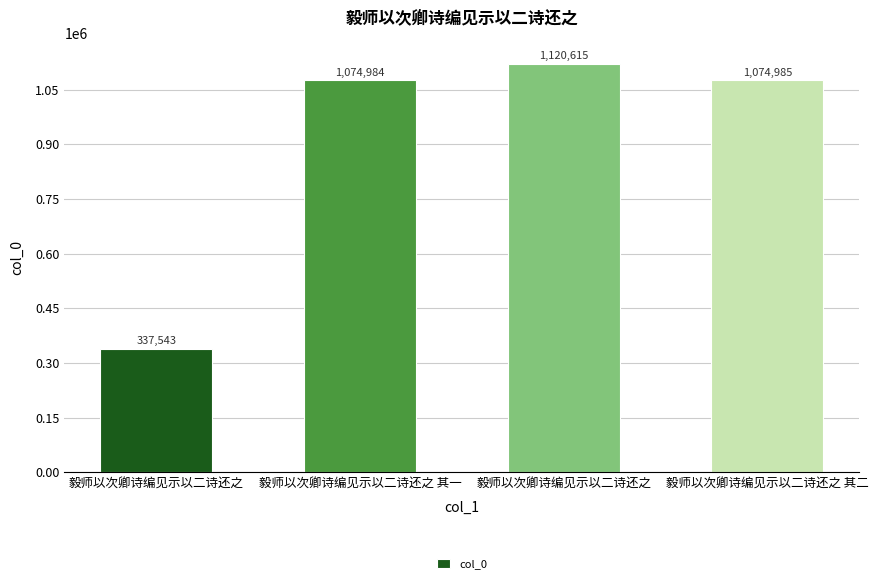

Does the chart contain any negative values?

No